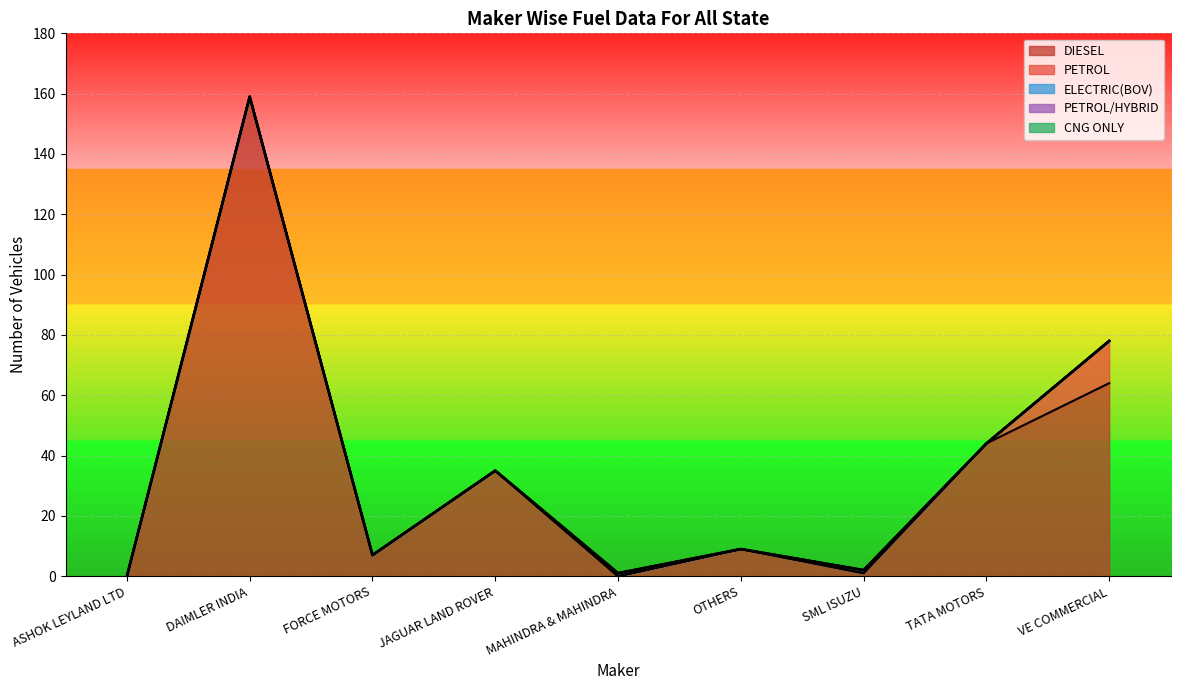

What is the sum of the ELECTRIC(BOV) values at SML ISUZU and OTHERS?

1